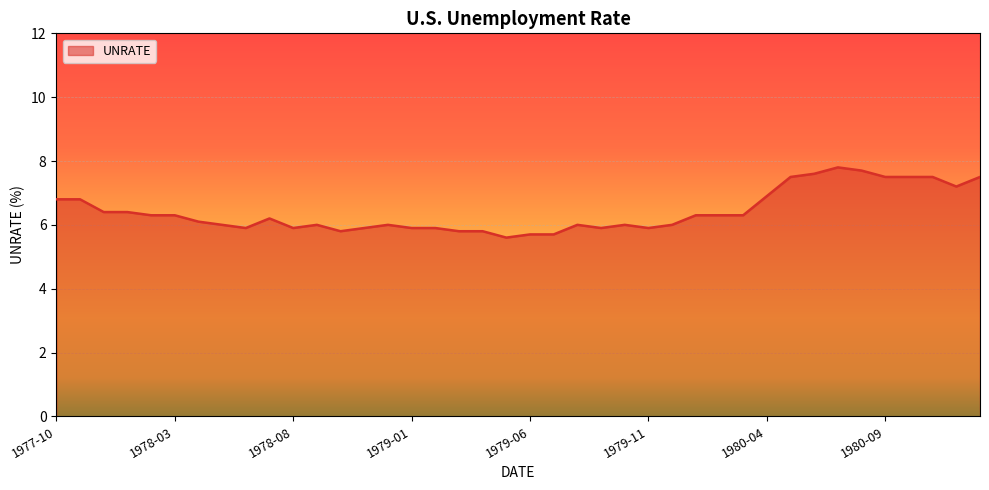

What is the difference between the maximum and minimum values?

2.2